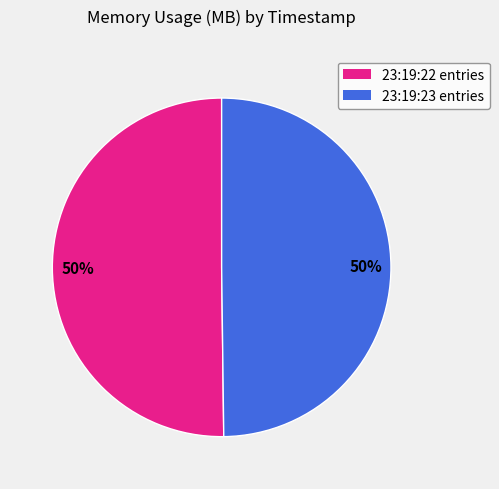

Is there a majority slice in this chart?

No